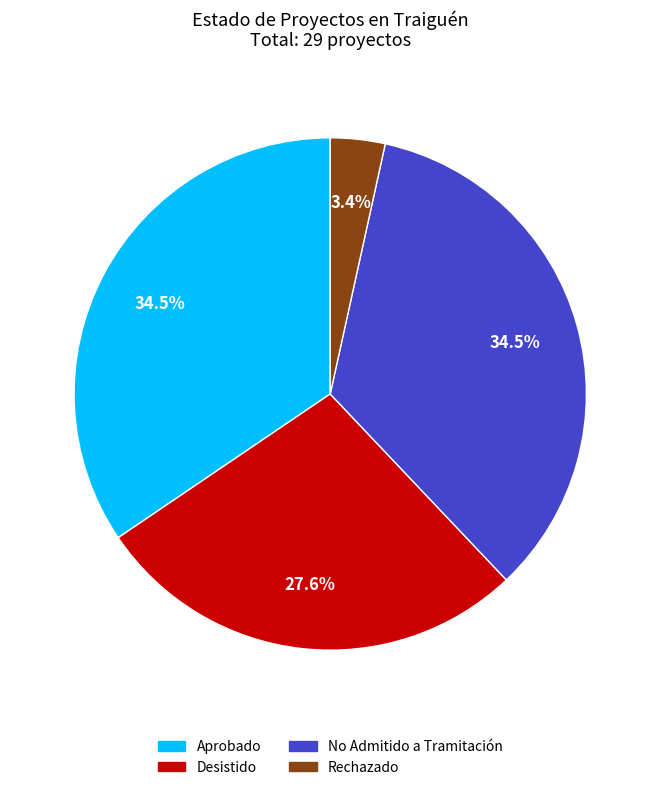

Combined, do Rechazado and Desistido account for over 50%?

No